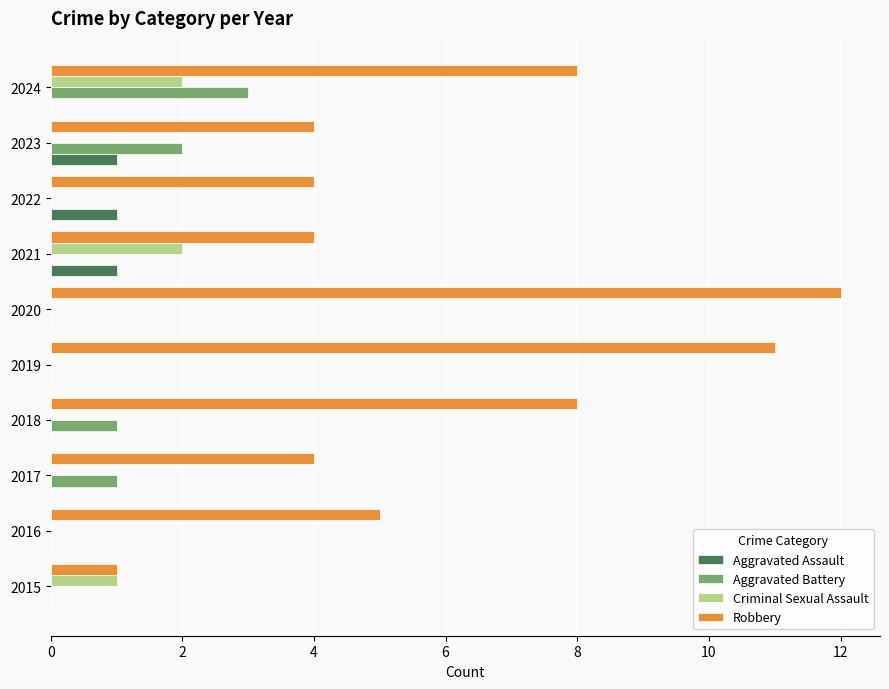

What are all the series names shown in the legend?

Aggravated Assault, Aggravated Battery, Criminal Sexual Assault, Robbery